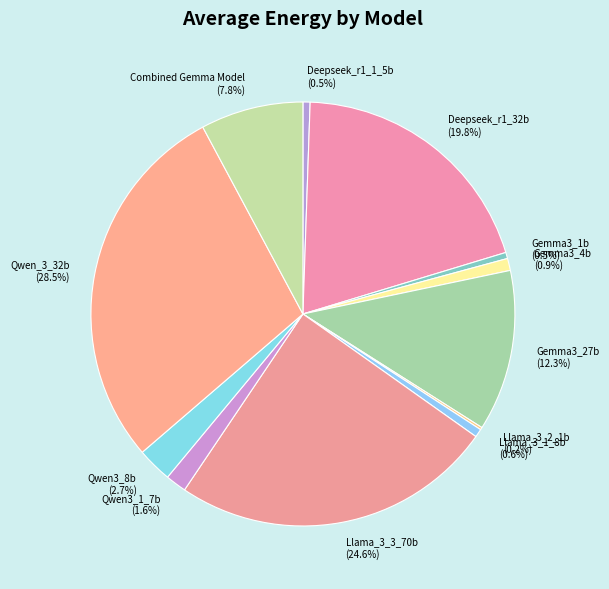

Which slice is the largest?

Qwen_3_32b